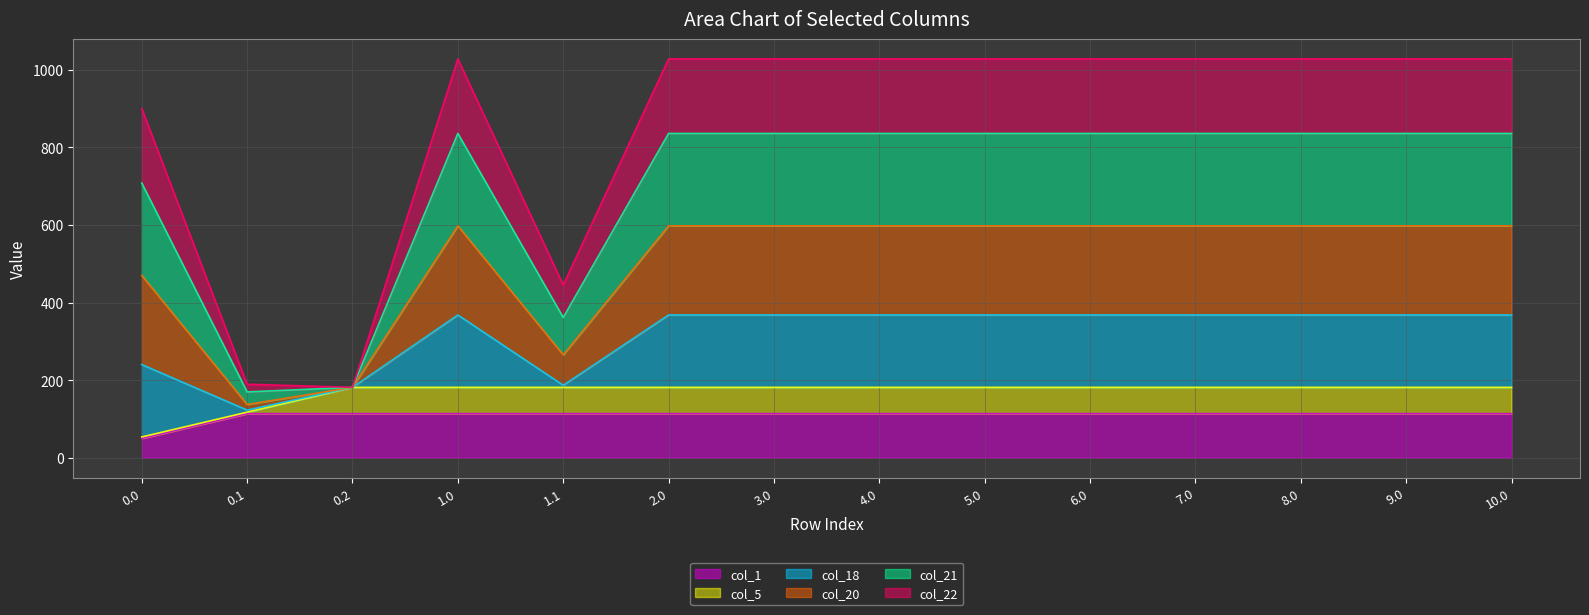

What is the value of the col_21 point at the 7th from the left?

836.1